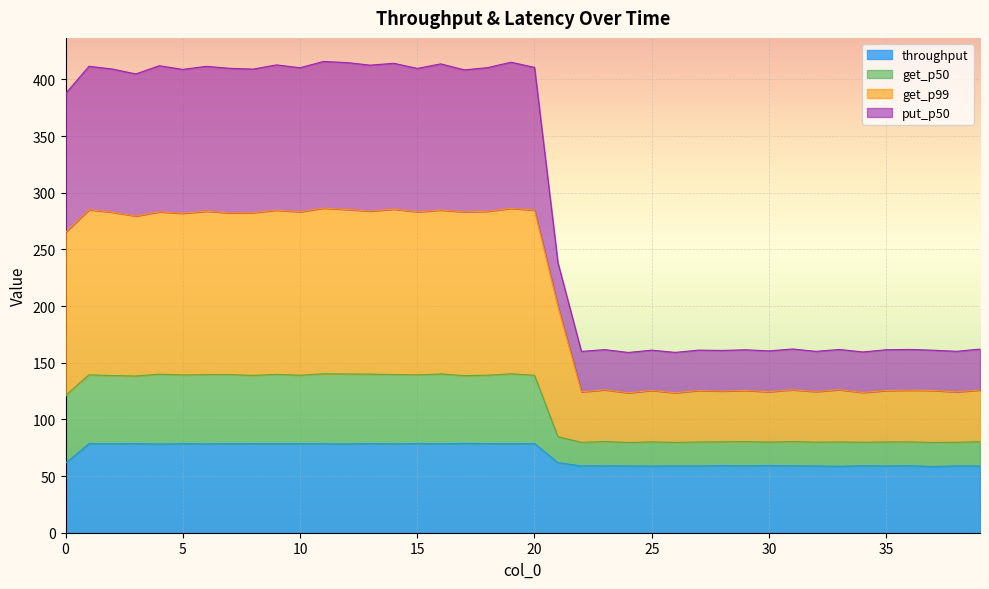

What are all the series names shown in the legend?

throughput, get_p50, get_p99, put_p50